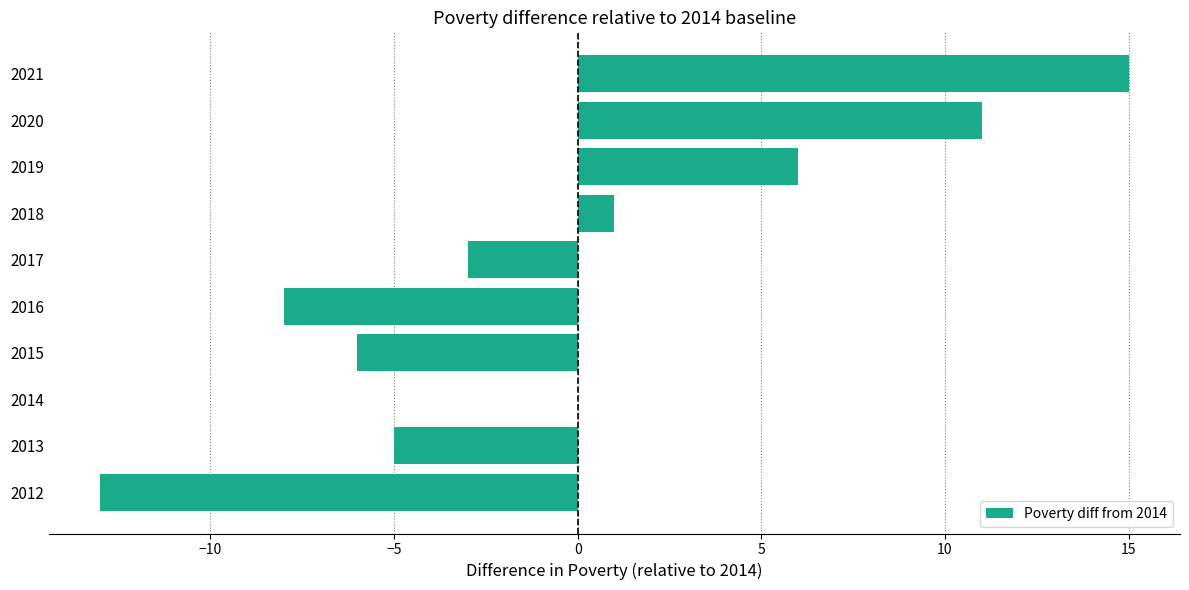

True or false: the data shows 6 at 2020.

False